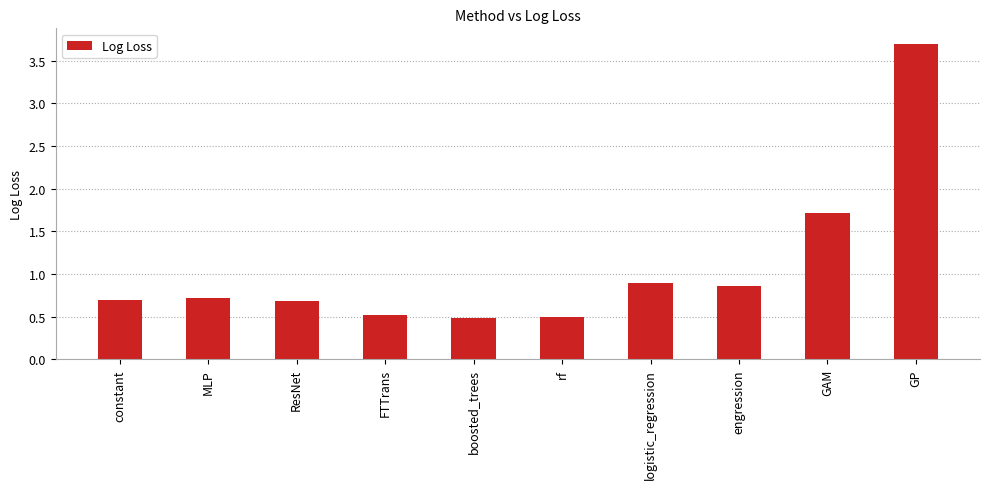

At which label is the value closest to 2?

GAM